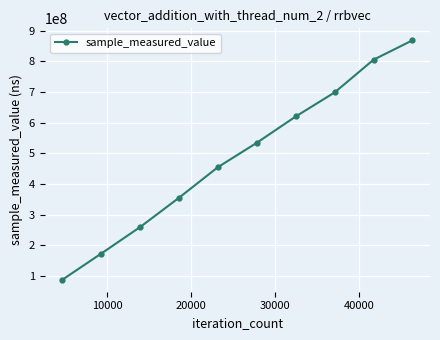

What is the value of the 10th point from the left?

868400911